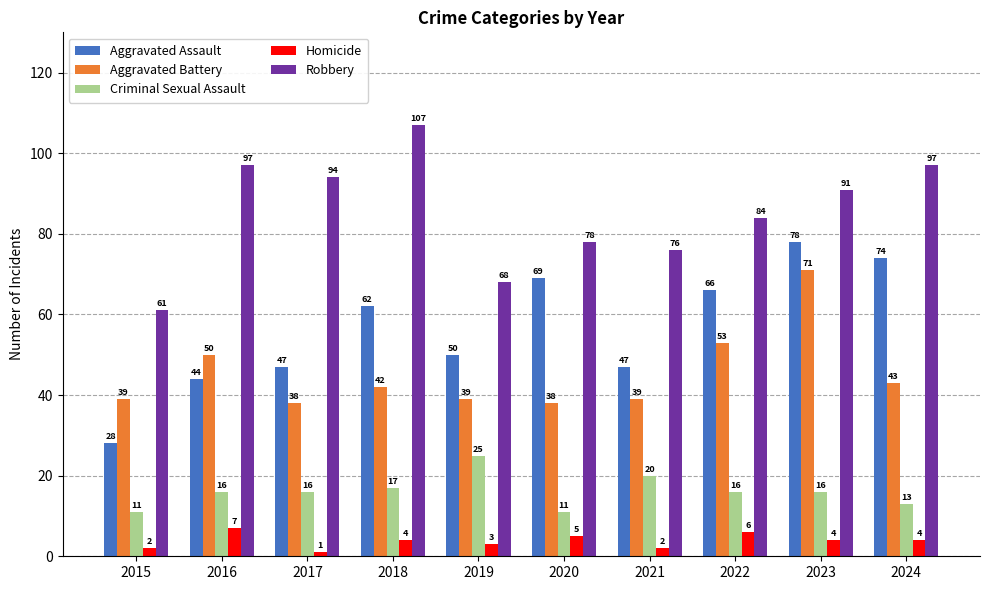

How many data points in Aggravated Battery are less than 42?

5